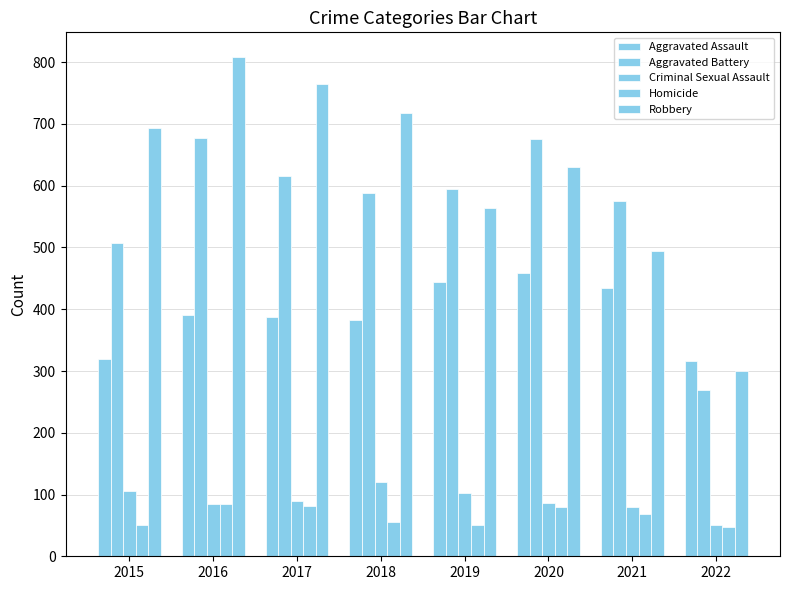

The Criminal Sexual Assault series shows 90 at 2017. True or false?

True